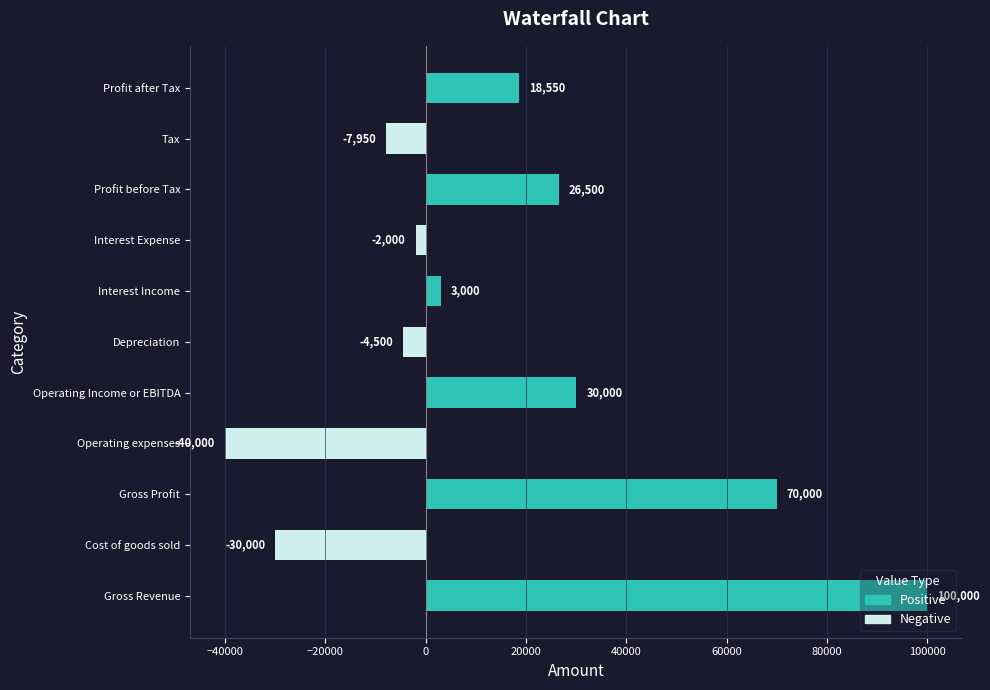

Count the number of categories in the chart.

11